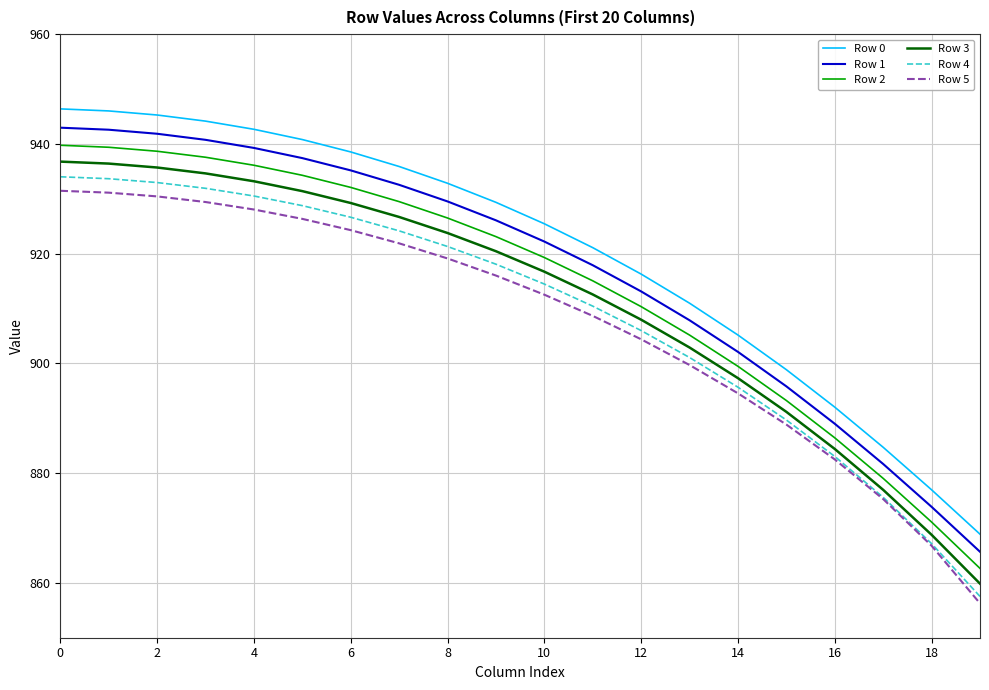

Which series has the largest range (max minus min)?

Row 0